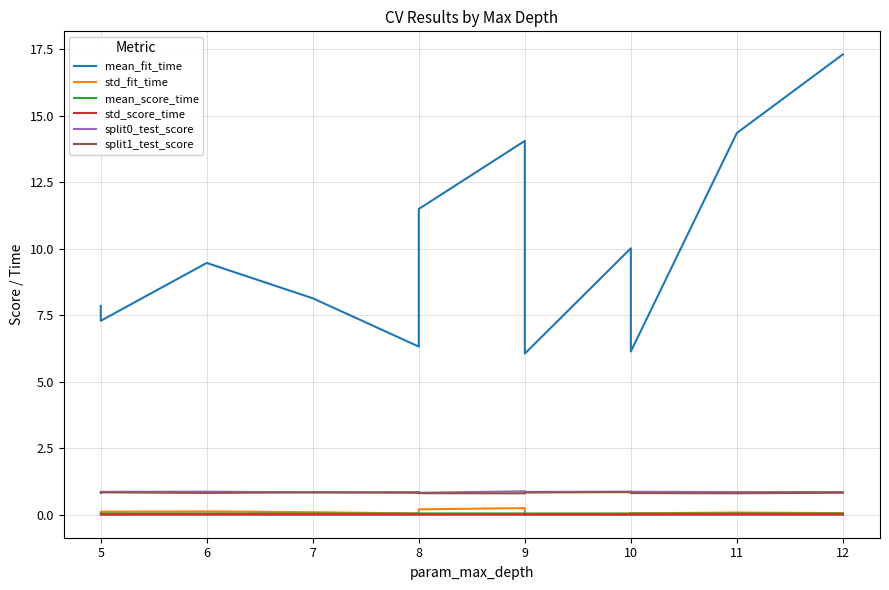

At how many categories does at least one series exceed 10?

5